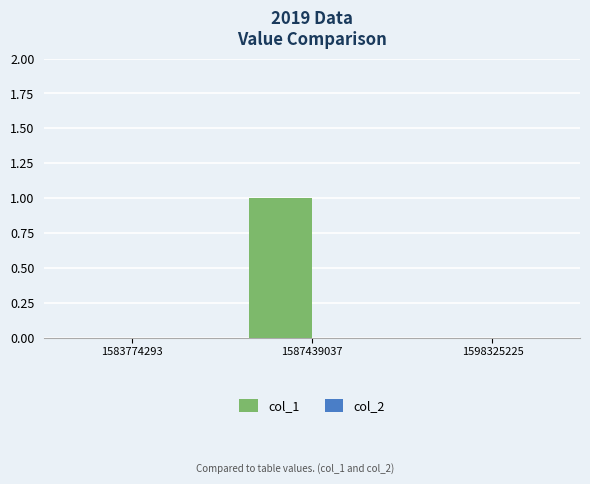

True or false: the data shows 1 at 1587439037.

True